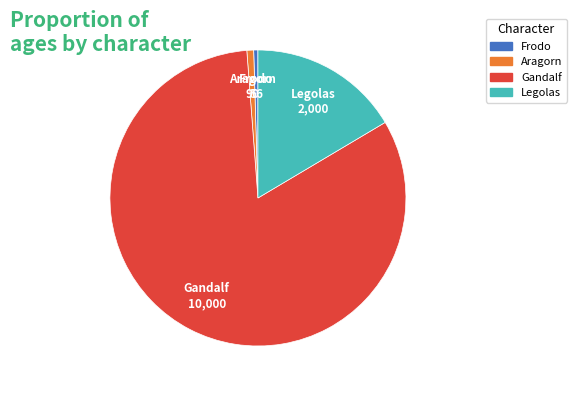

Is the sum of Aragorn and Frodo greater than half?

No